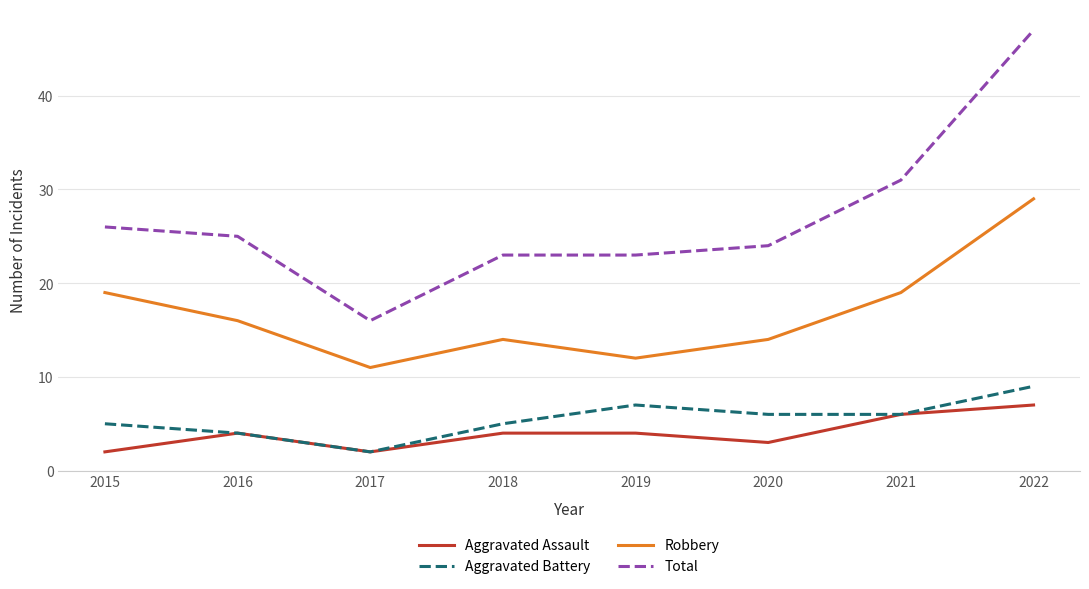

List the series in order of their peak value, lowest first.

Aggravated Assault, Aggravated Battery, Robbery, Total